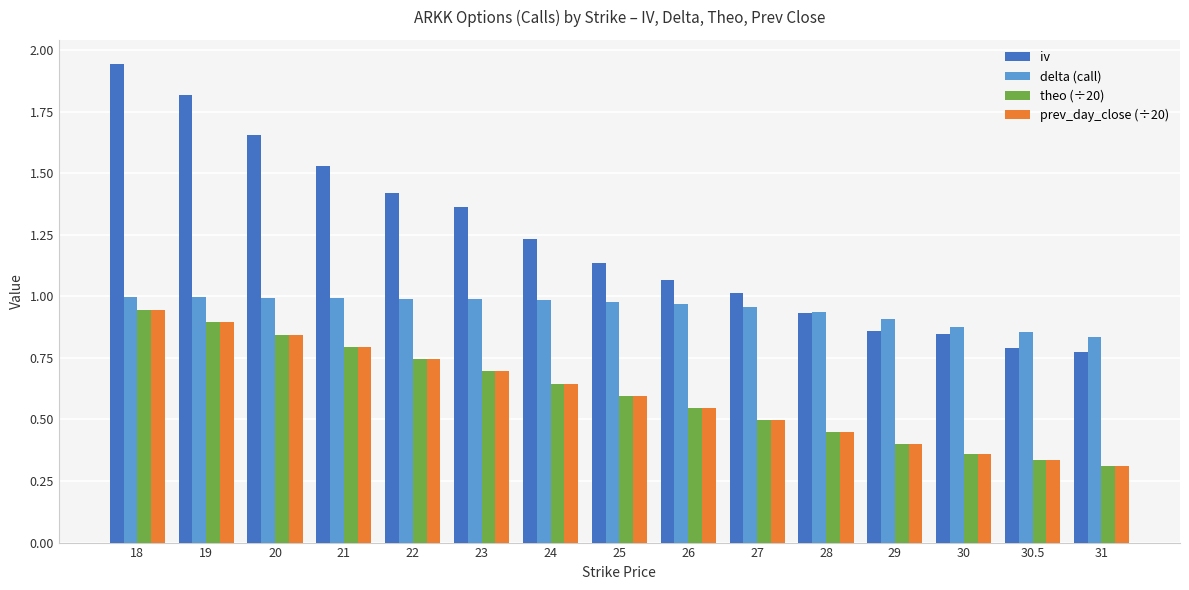

Is the value of prev_day_close (÷20) at 24 greater than the value of delta (call) at 18?

No